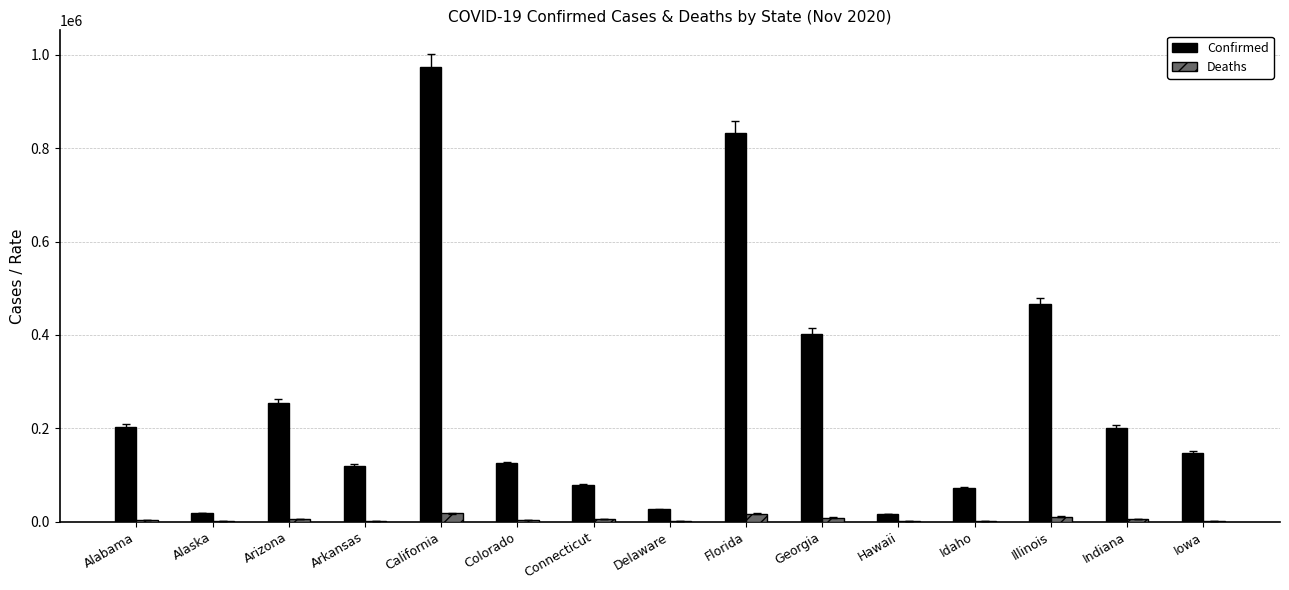

Which category has the highest value across all series?

California